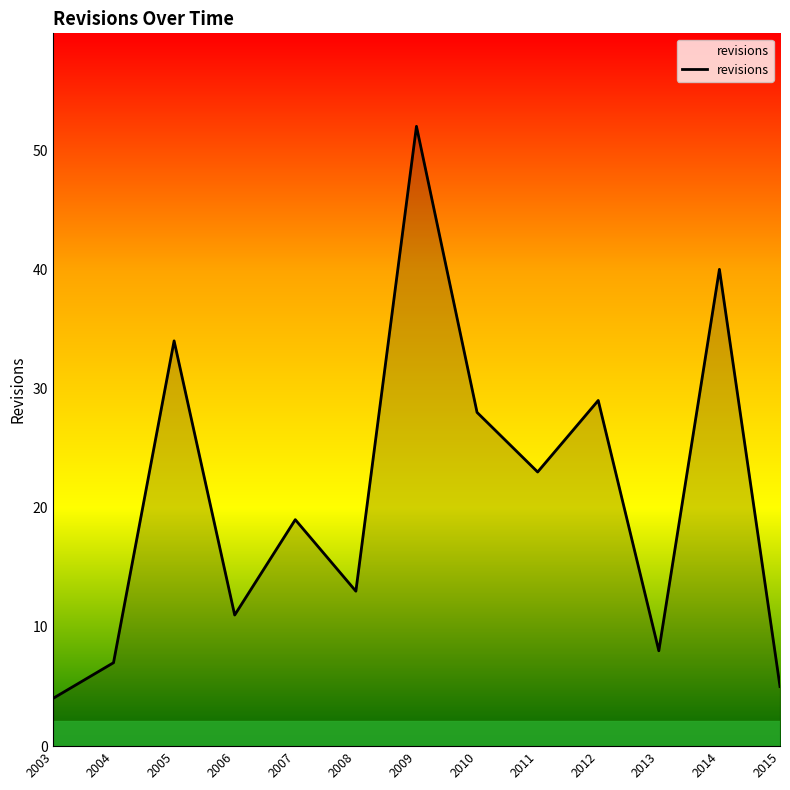

What is the difference between the values at 2011 and 2014?

17